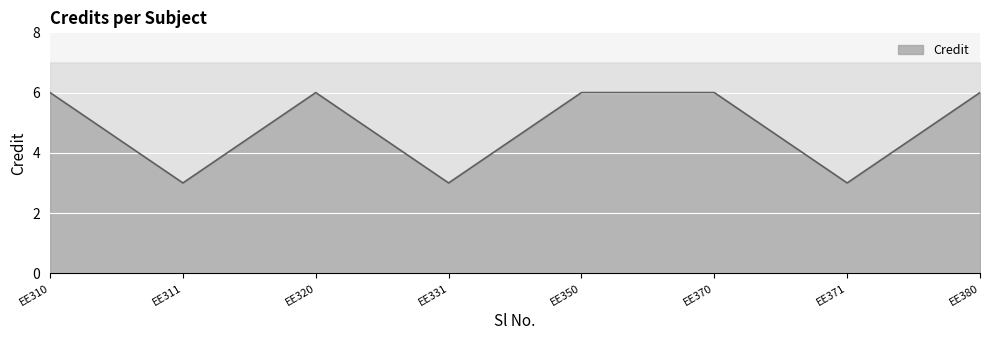

What is the value of the 8th point from the left?

6